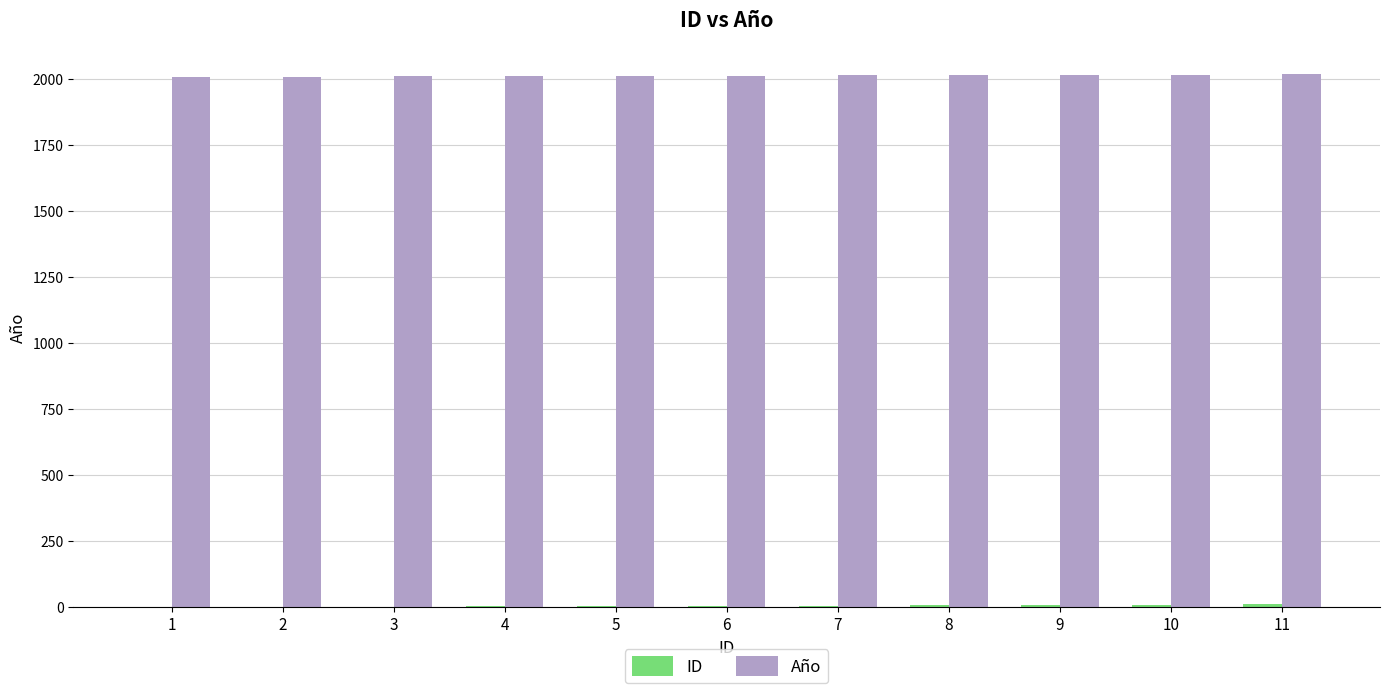

How many distinct data groups are displayed?

2